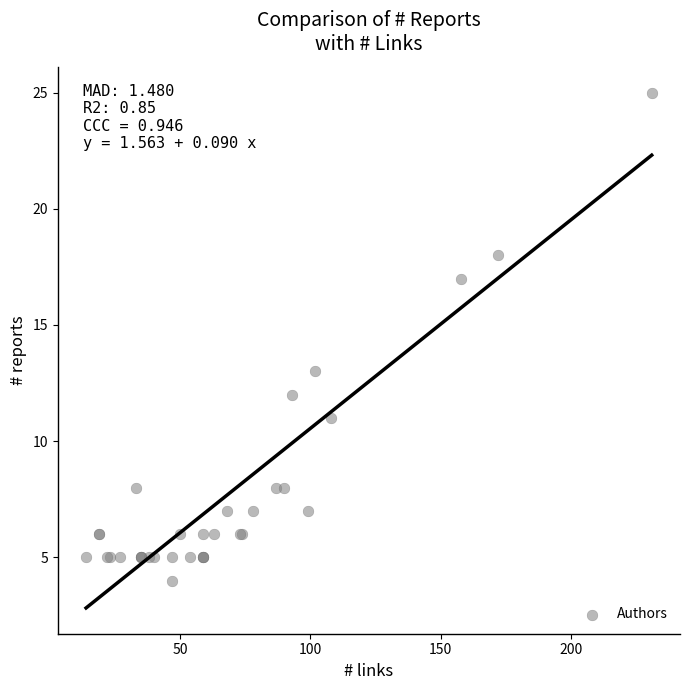

What Y value in the scatter plot is closest to 14?

13